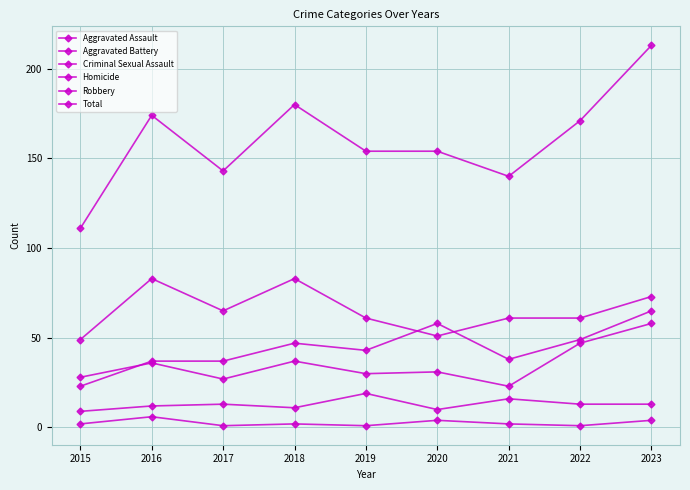

How many values in the Aggravated Battery series are below 31?

4